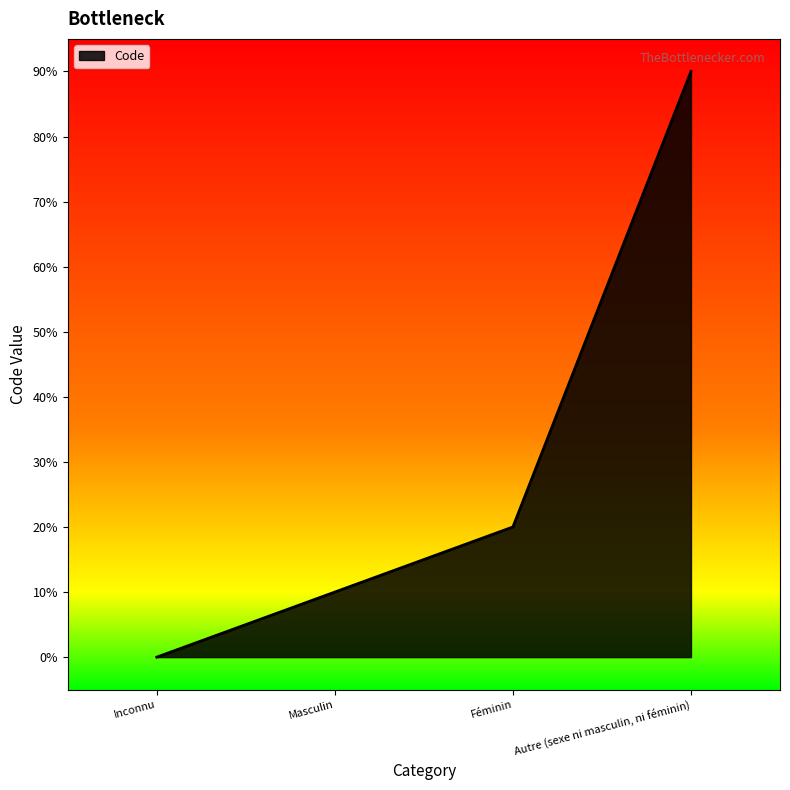

Where is the data nearest to the value 4?

Féminin